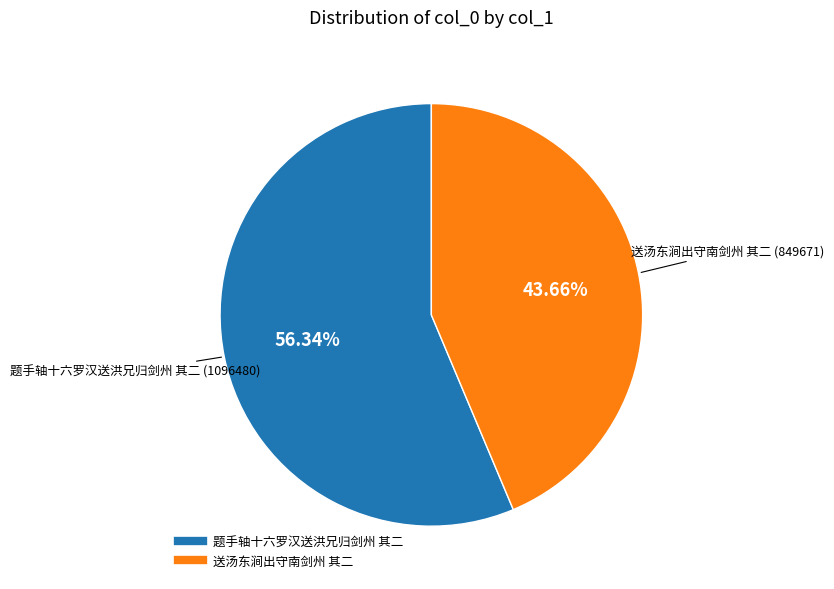

What is the smallest slice in the pie chart?

送汤东涧出守南剑州 其二